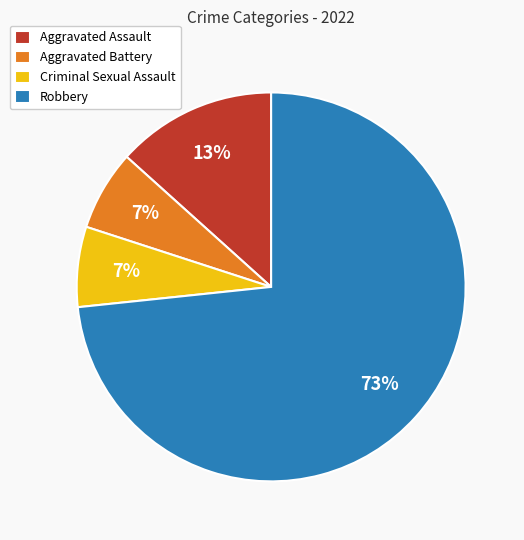

Is the sum of Aggravated Assault and Aggravated Battery greater than half?

No